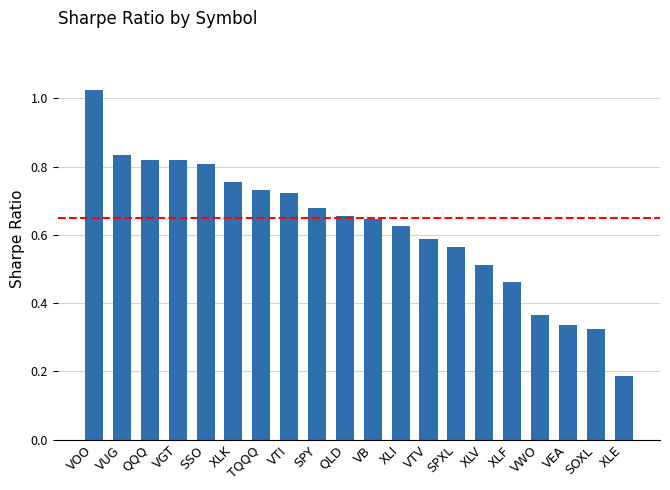

The value at QLD is 0.2. True or false?

False